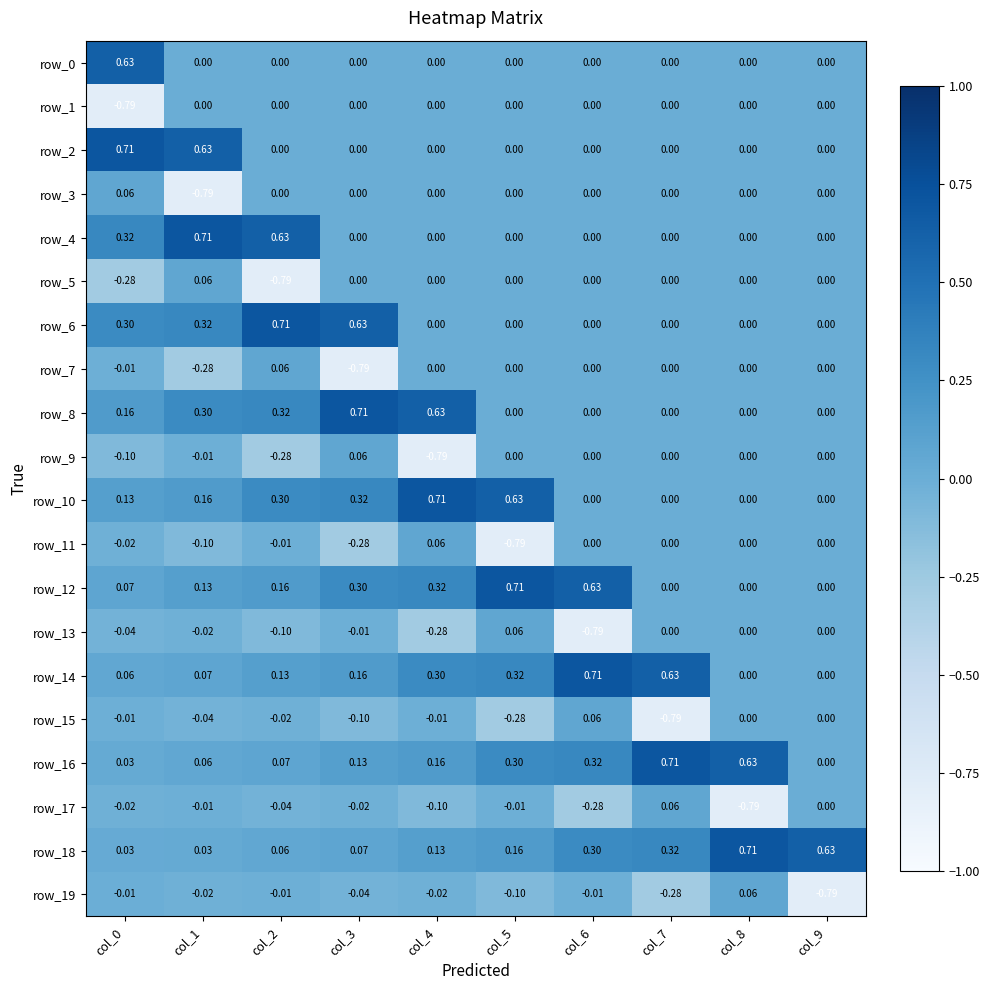

Between col_1 and col_4, which series saw the biggest shift?

row_3